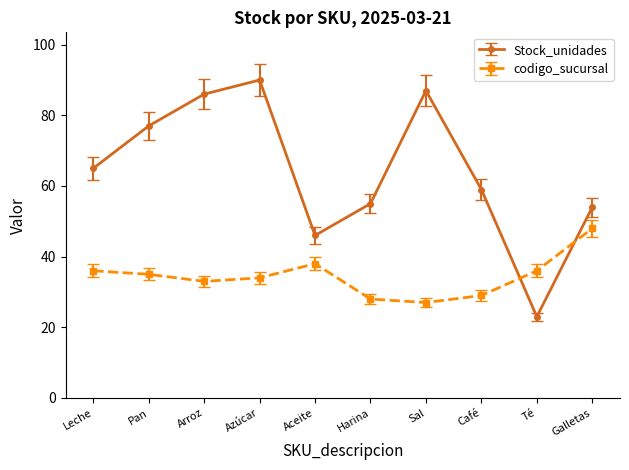

Which label corresponds to the smallest value in the chart?

Té